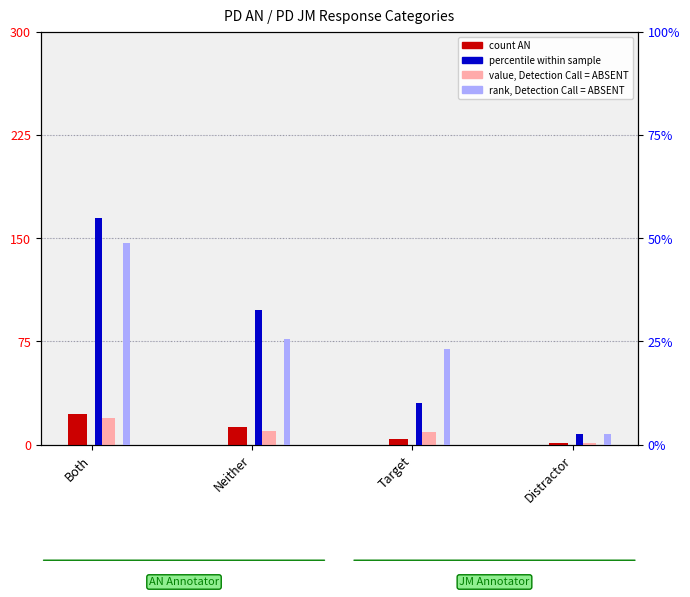

How many data points in count AN are less than 13?

2